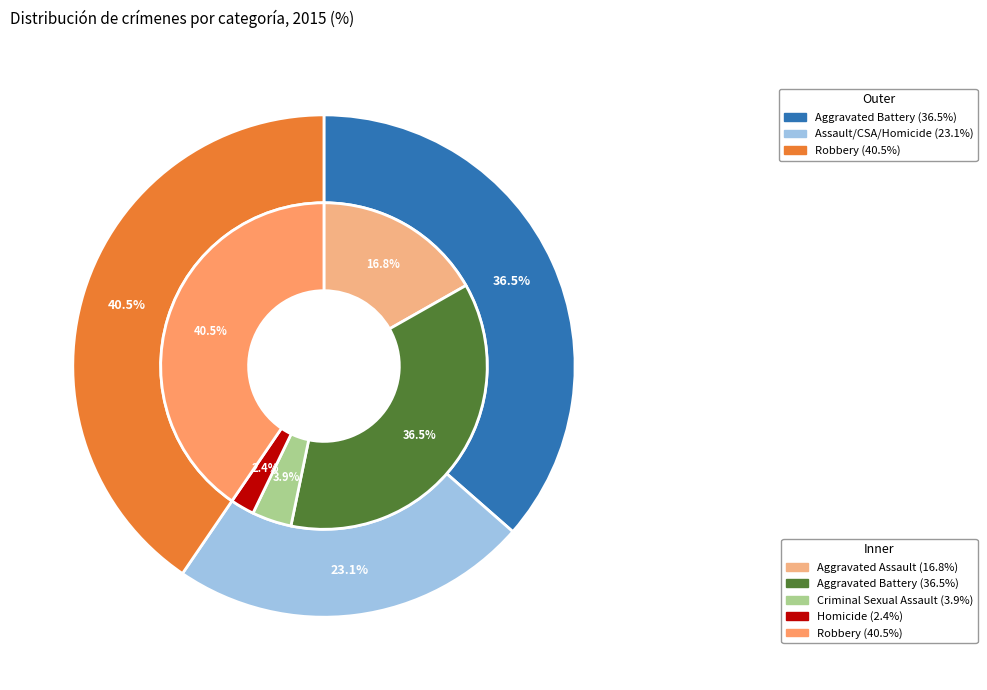

Rank the categories by value from lowest to highest.

Homicide, Criminal Sexual Assault, Aggravated Assault, Aggravated Battery, Robbery